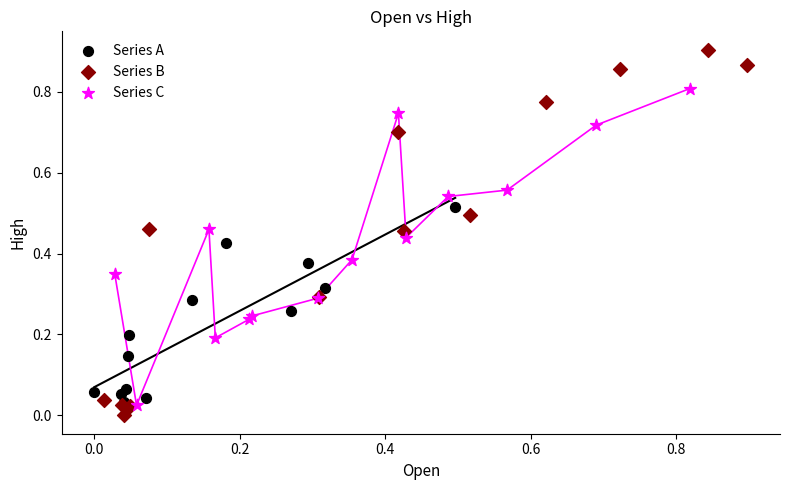

Which series reaches the minimum Y coordinate?

Series B